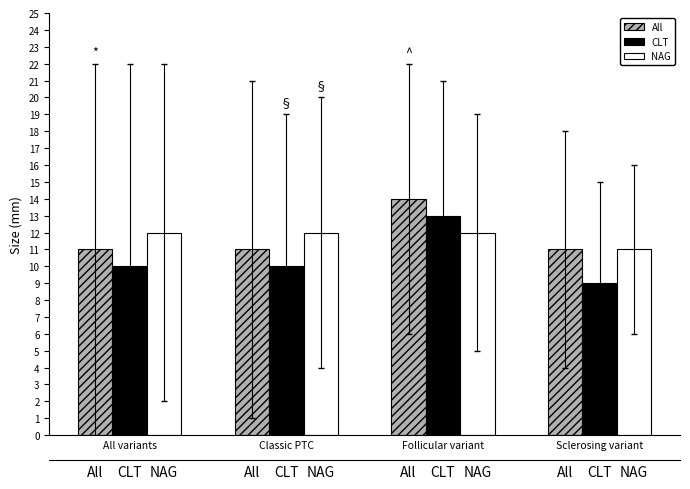

What is the label of the 4th bar from the right?

All variants